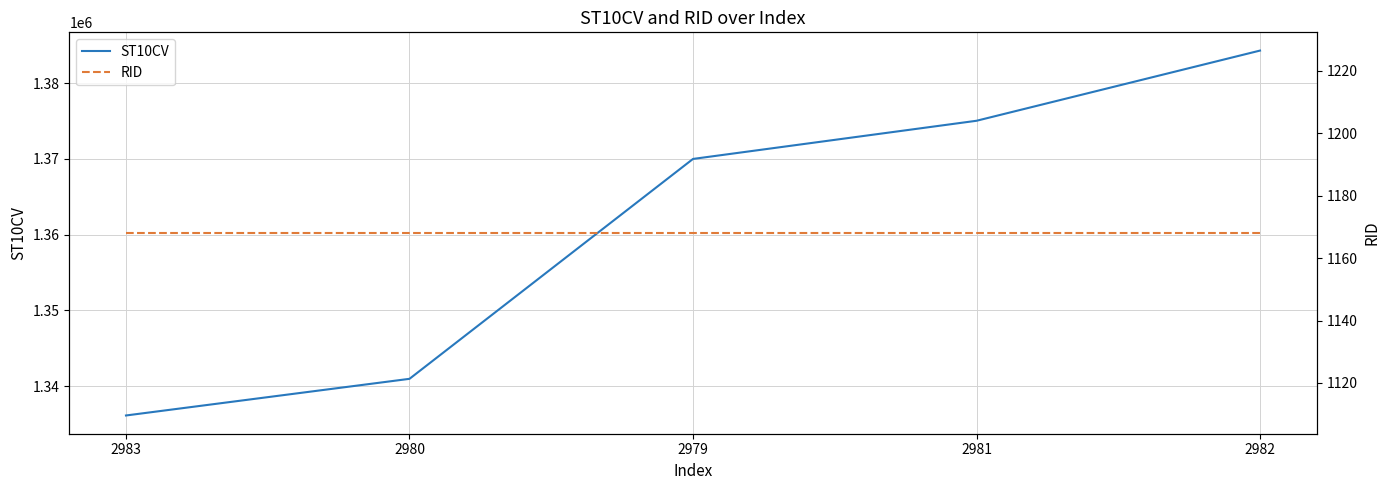

True or false: RID and ST10CV intersect in this chart.

False